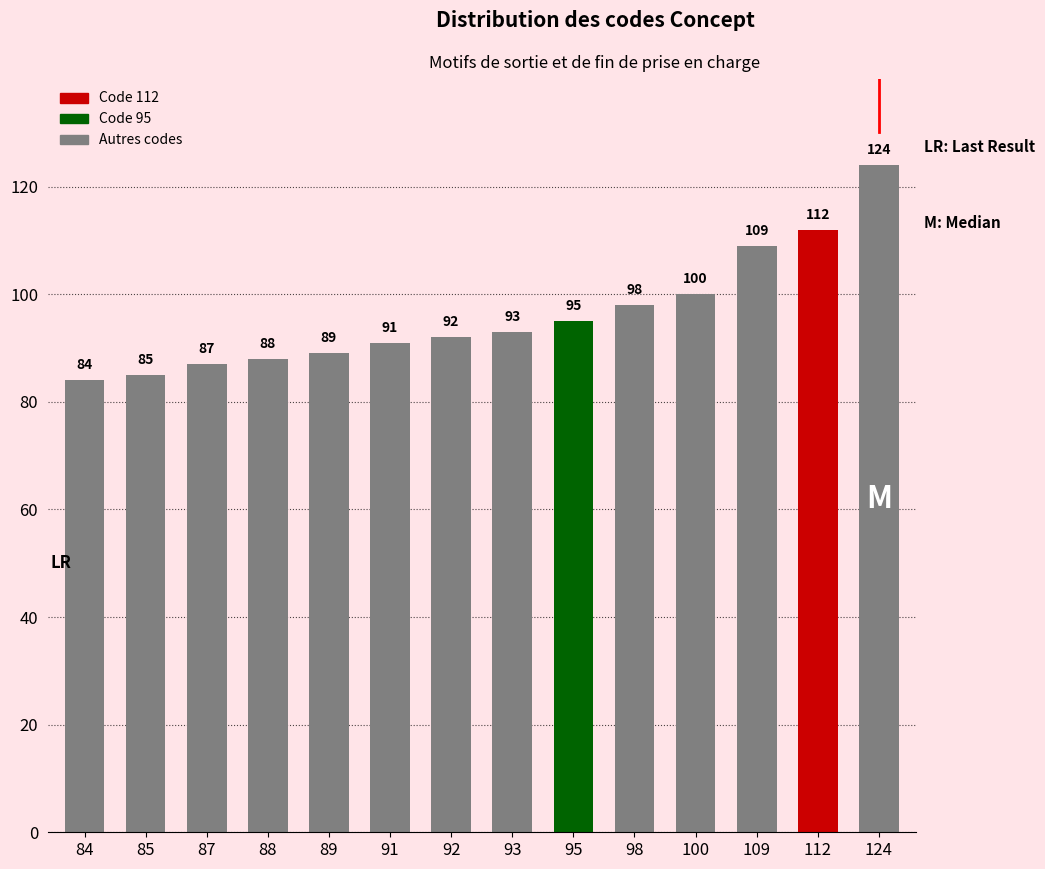

Reading left to right, list all the values displayed in this chart.

84=84	85=85	87=87	88=88	89=89	91=91	92=92	93=93	95=95	98=98	100=100	109=109	112=112	124=124